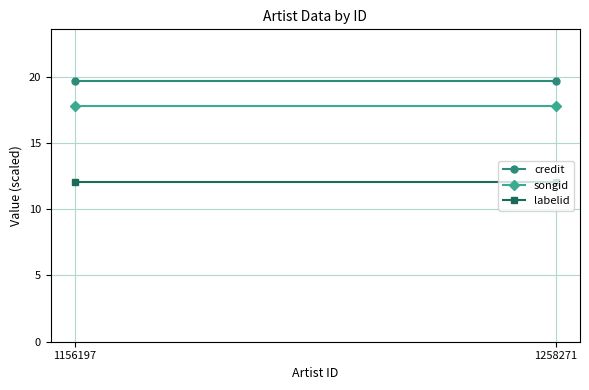

At which category is the sum across all series the highest?

1156197